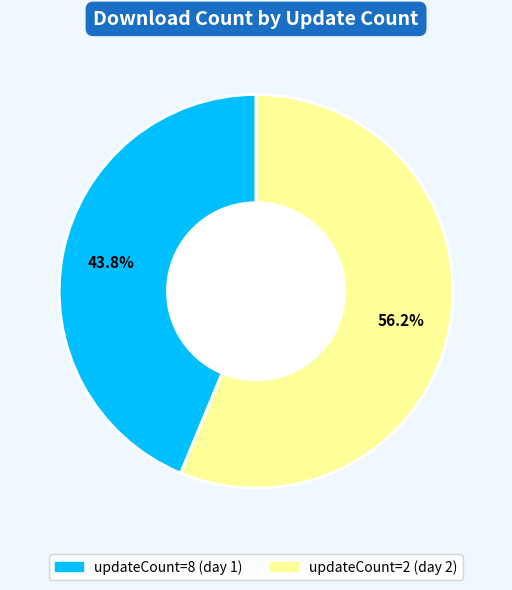

Rank the categories by value from highest to lowest.

2, 8